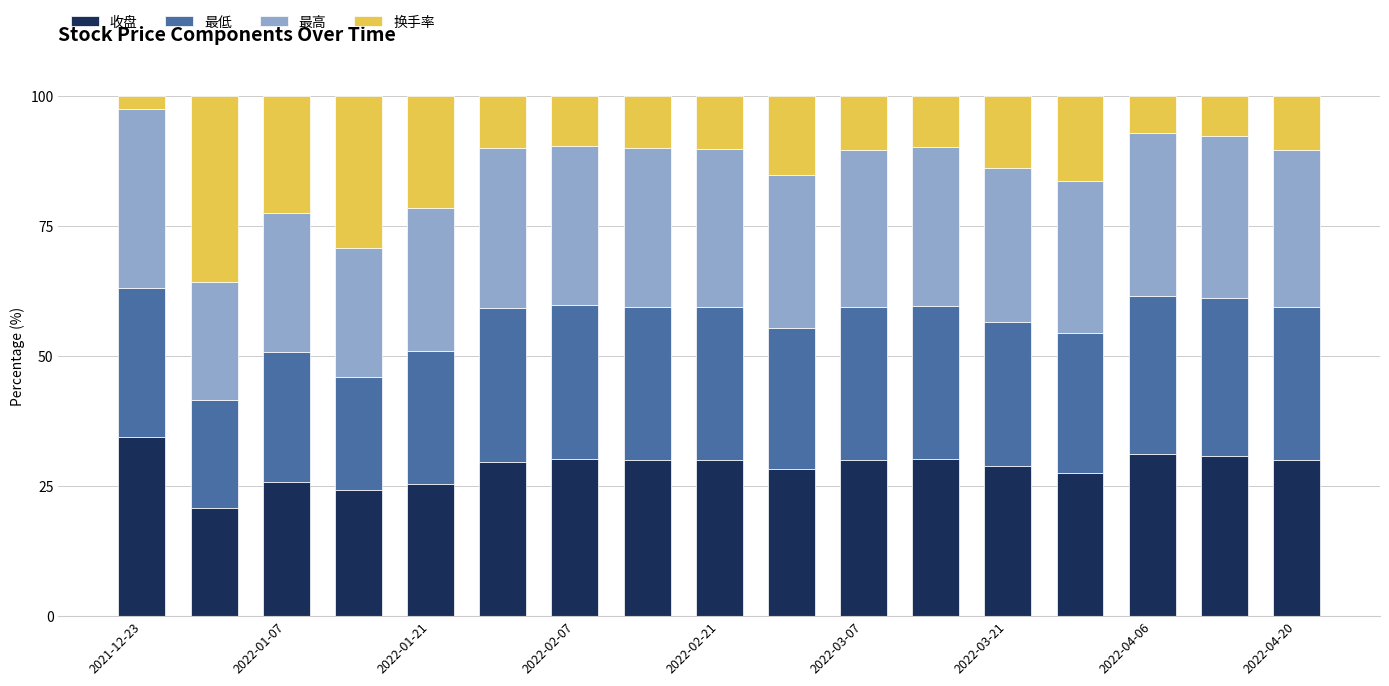

What is the minimum value for 收盘?

20.8